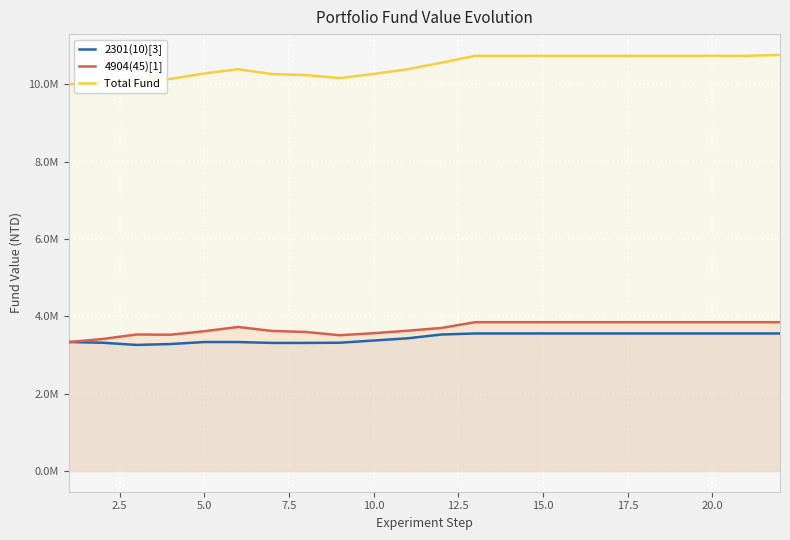

What is the maximum value for 2301(10)[3]?

3555013